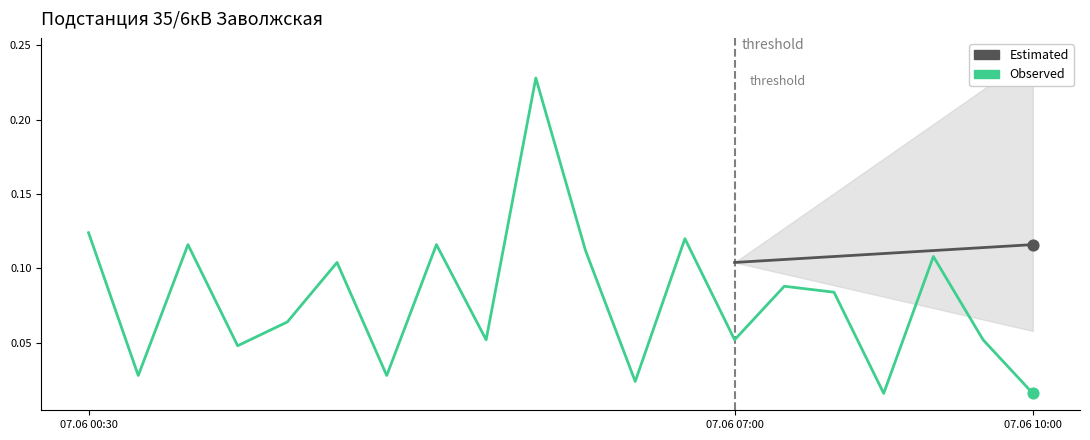

Between 07.06 08:00 and 07.06 02:30, which is larger?

07.06 08:00